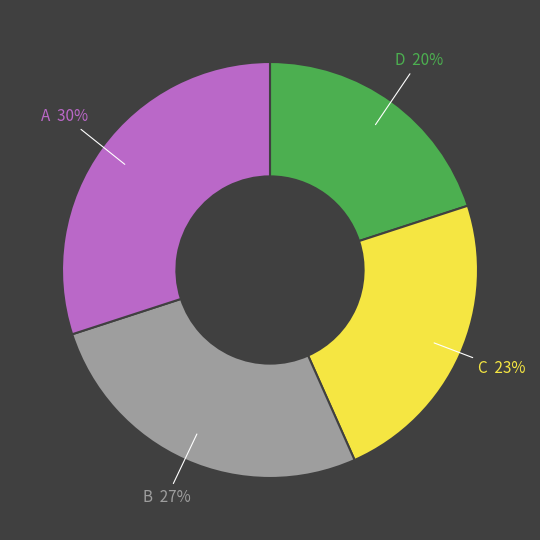

What is the ratio of the value at B to the value at A?

0.9